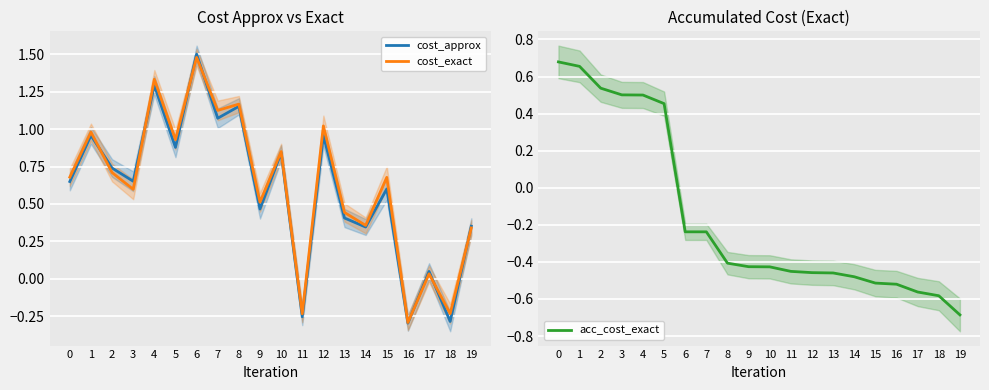

The cost_exact series shows 0.2 at 14. True or false?

False